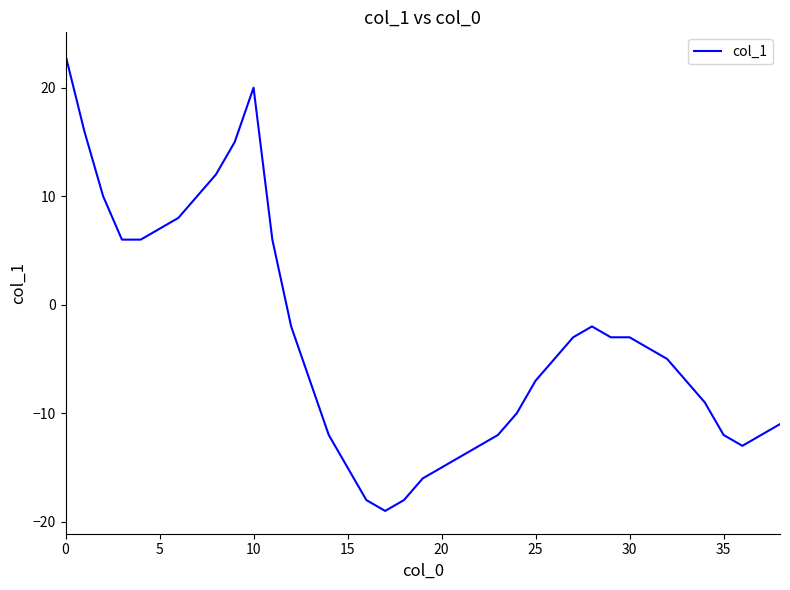

What is the greatest value displayed?

23